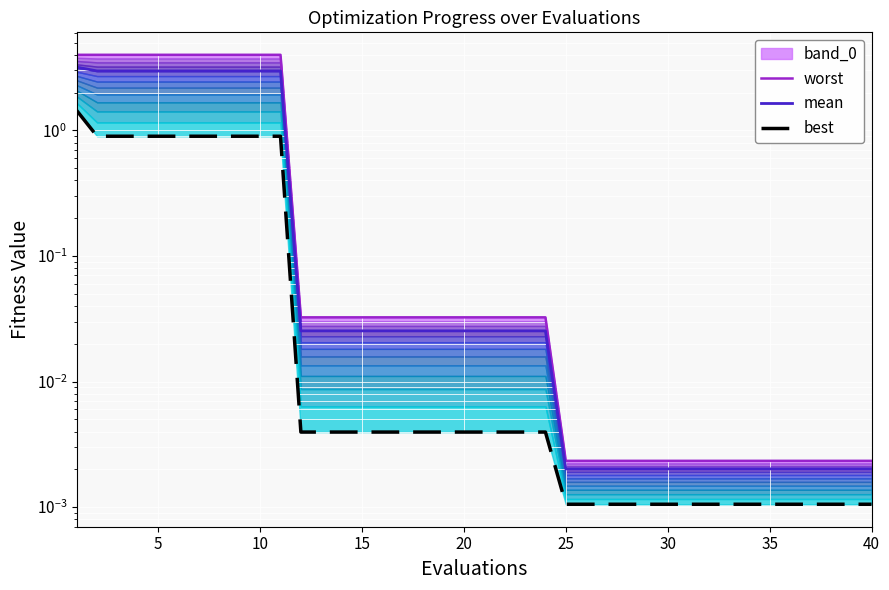

True or false: worst and mean cross at least once.

False